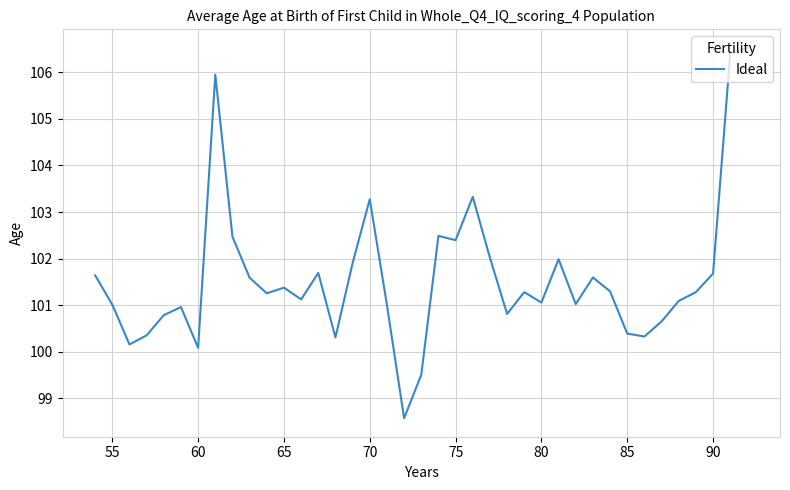

What is the greatest value displayed?

106.5